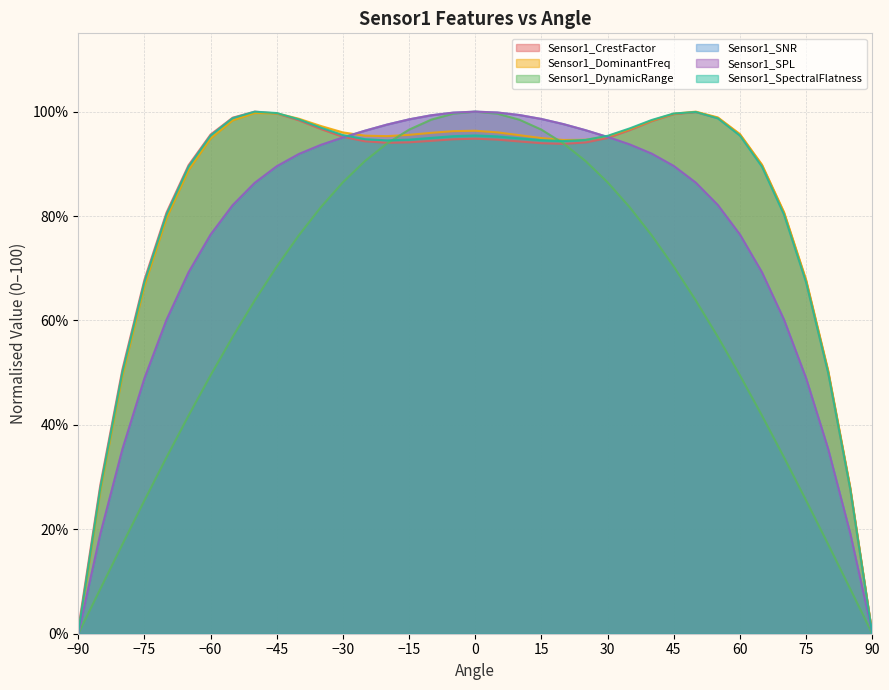

List the series in order of their peak value, highest first.

Sensor1_CrestFactor, Sensor1_DominantFreq, Sensor1_DynamicRange, Sensor1_SNR, Sensor1_SPL, Sensor1_SpectralFlatness